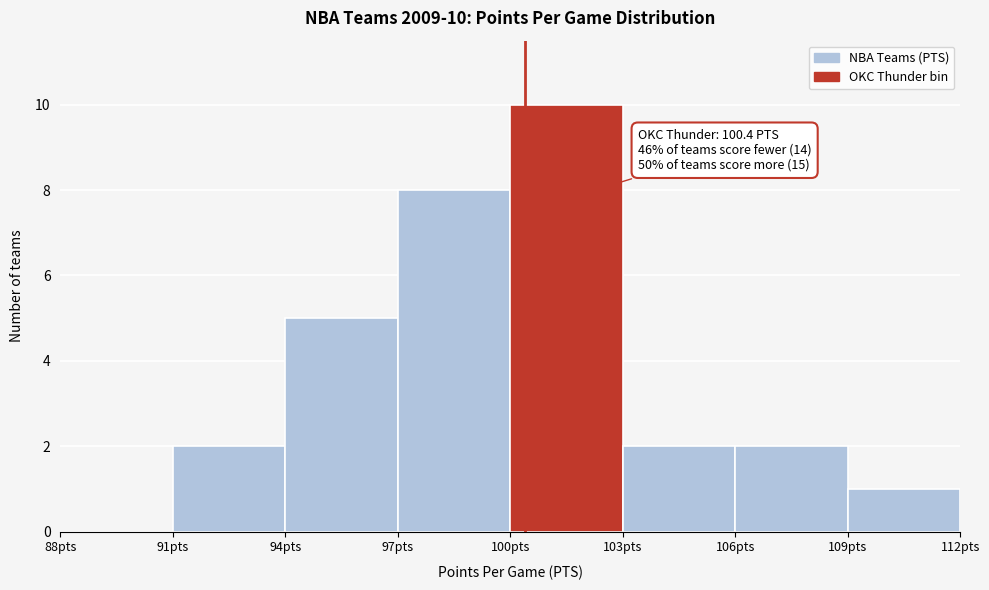

Which range on the x-axis has the tallest bar?

100 to 103